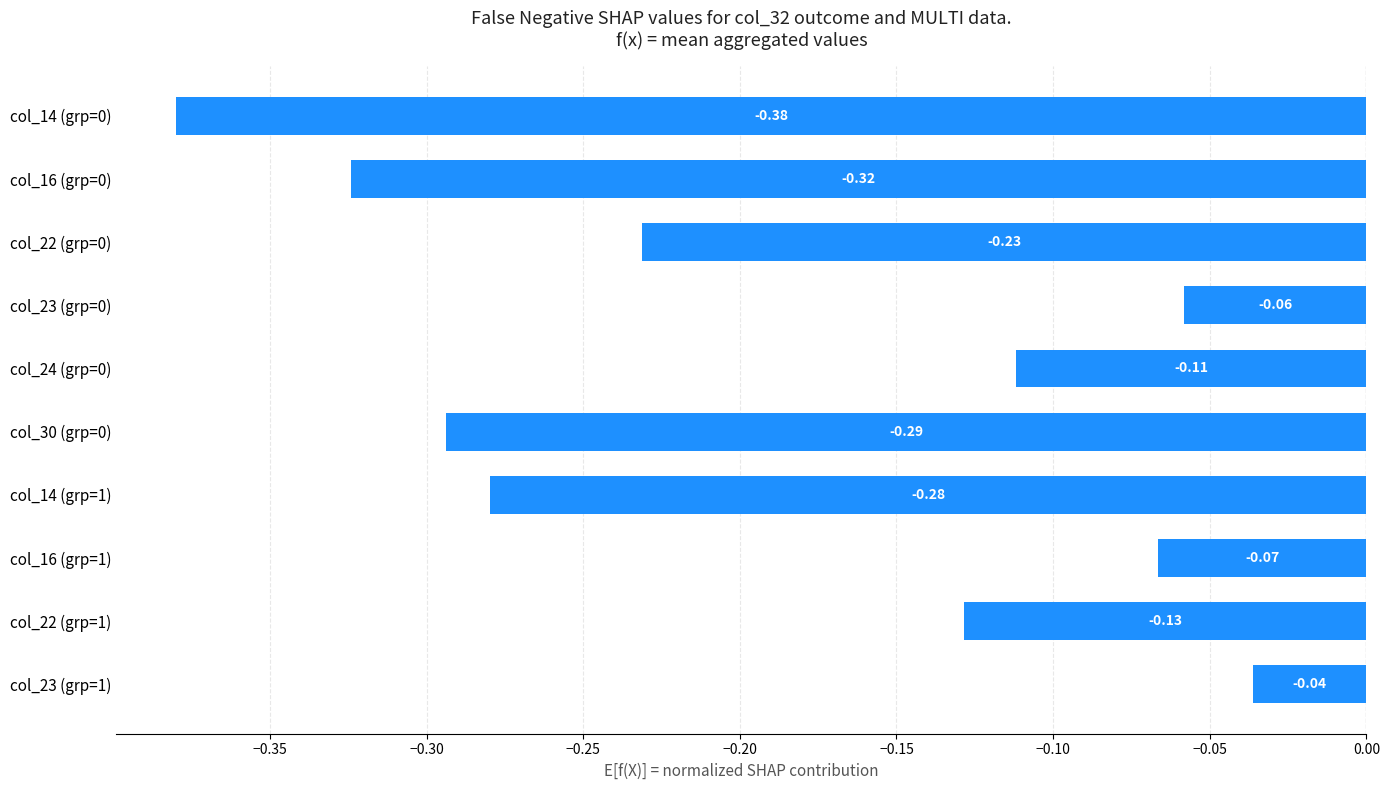

Does the chart contain any negative values?

Yes